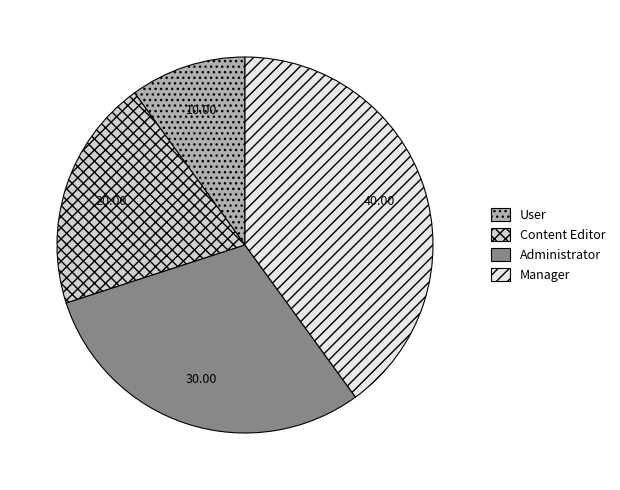

Is Content Editor the majority of the pie?

No